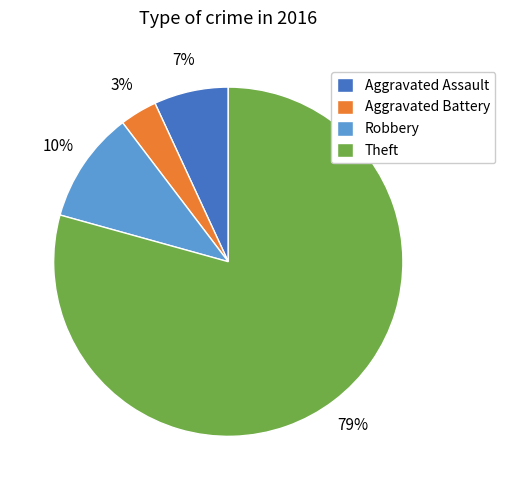

Which category accounts for the majority?

Theft